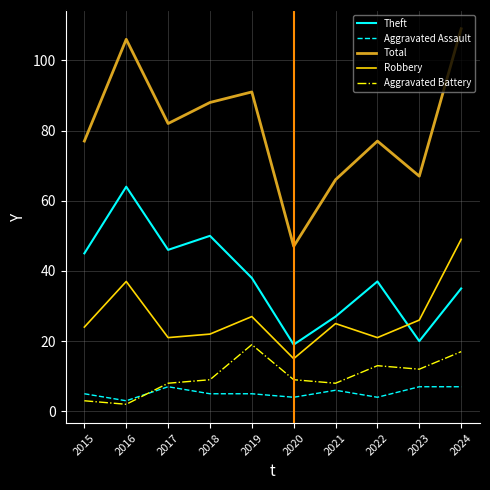

What is the average value of the Aggravated Battery series?

10